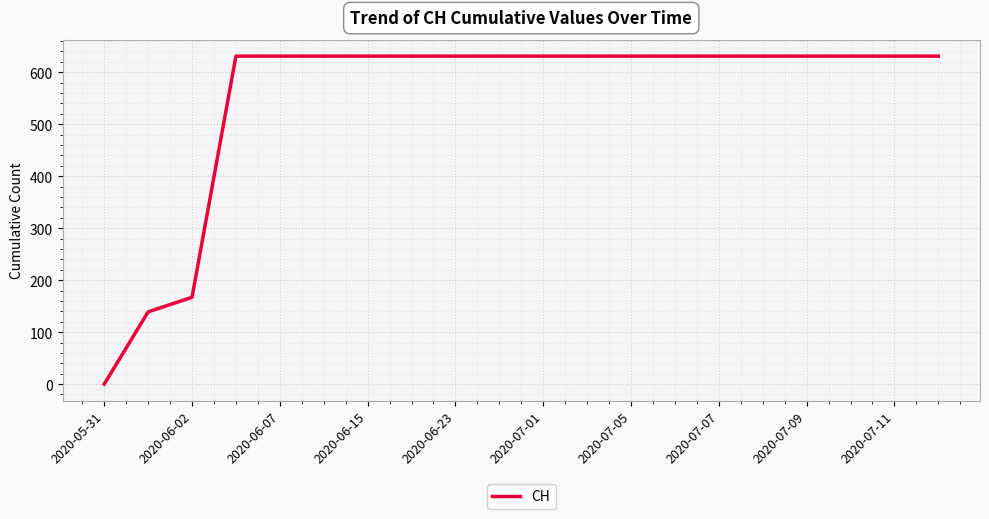

What is the difference between the maximum and minimum values?

631